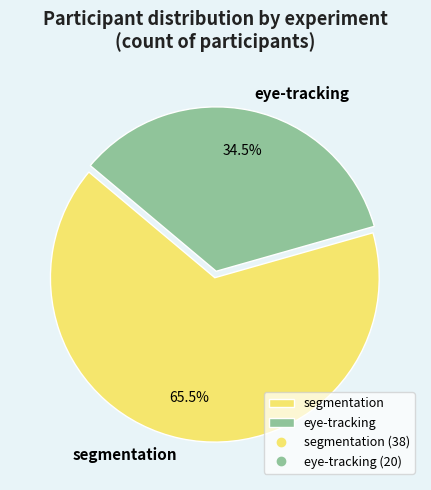

What is the total percentage of segmentation and eye-tracking?

100.0%